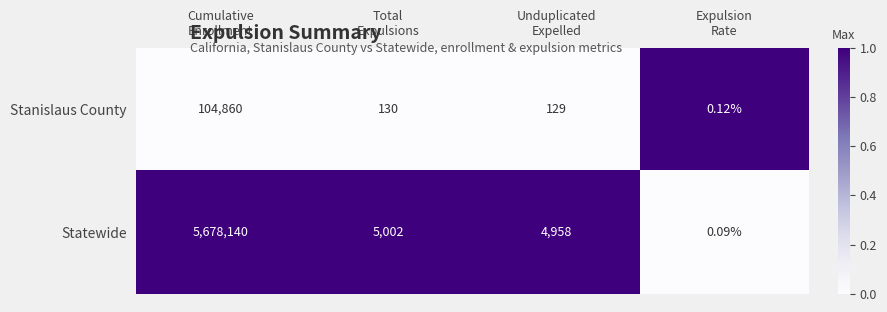

Which series has the largest range (max minus min)?

Statewide